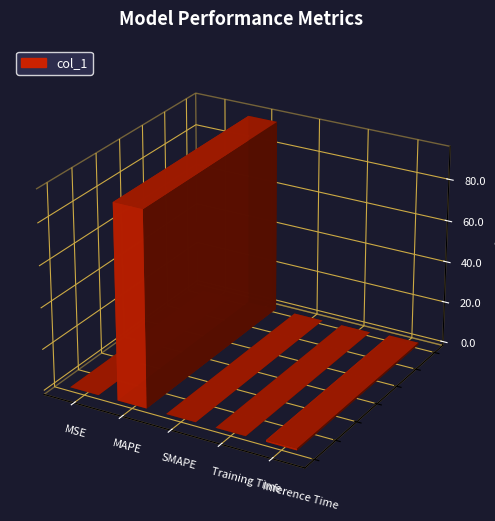

True or false: the data shows 0.1 at Training Time.

True